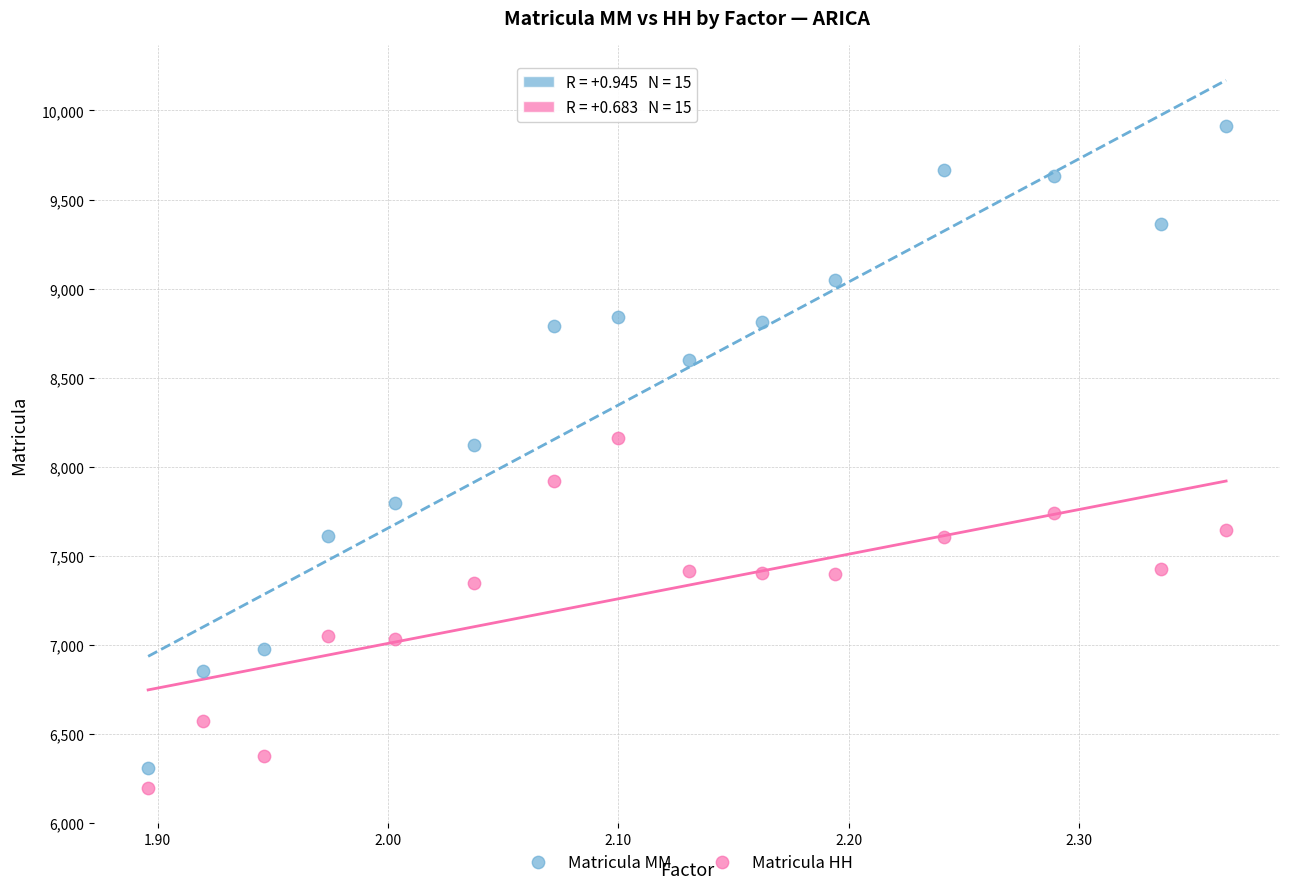

Which series contains the lowest Y value?

Matricula HH